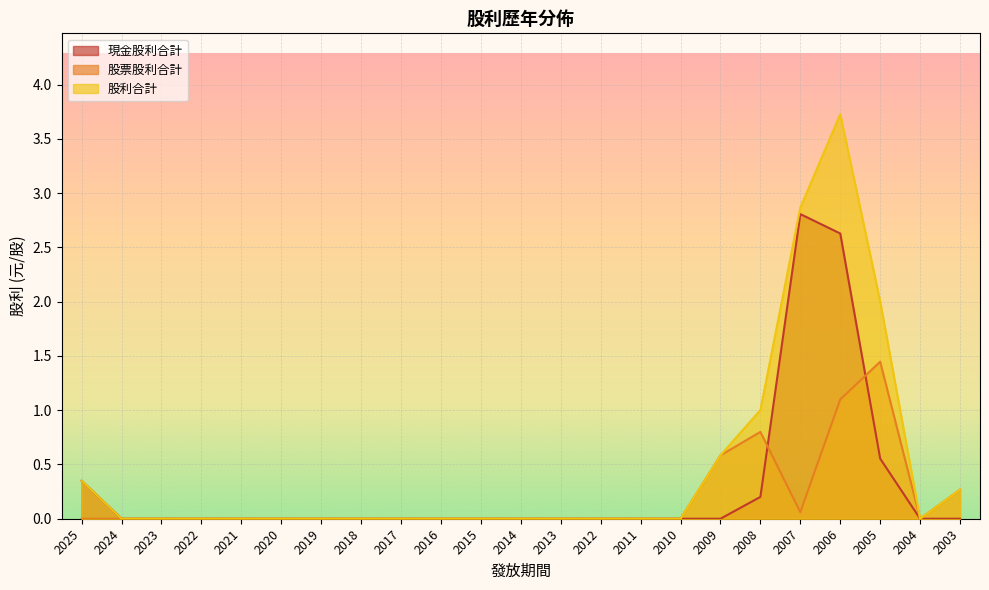

Which has a higher value, 2011 or 2003?

2011